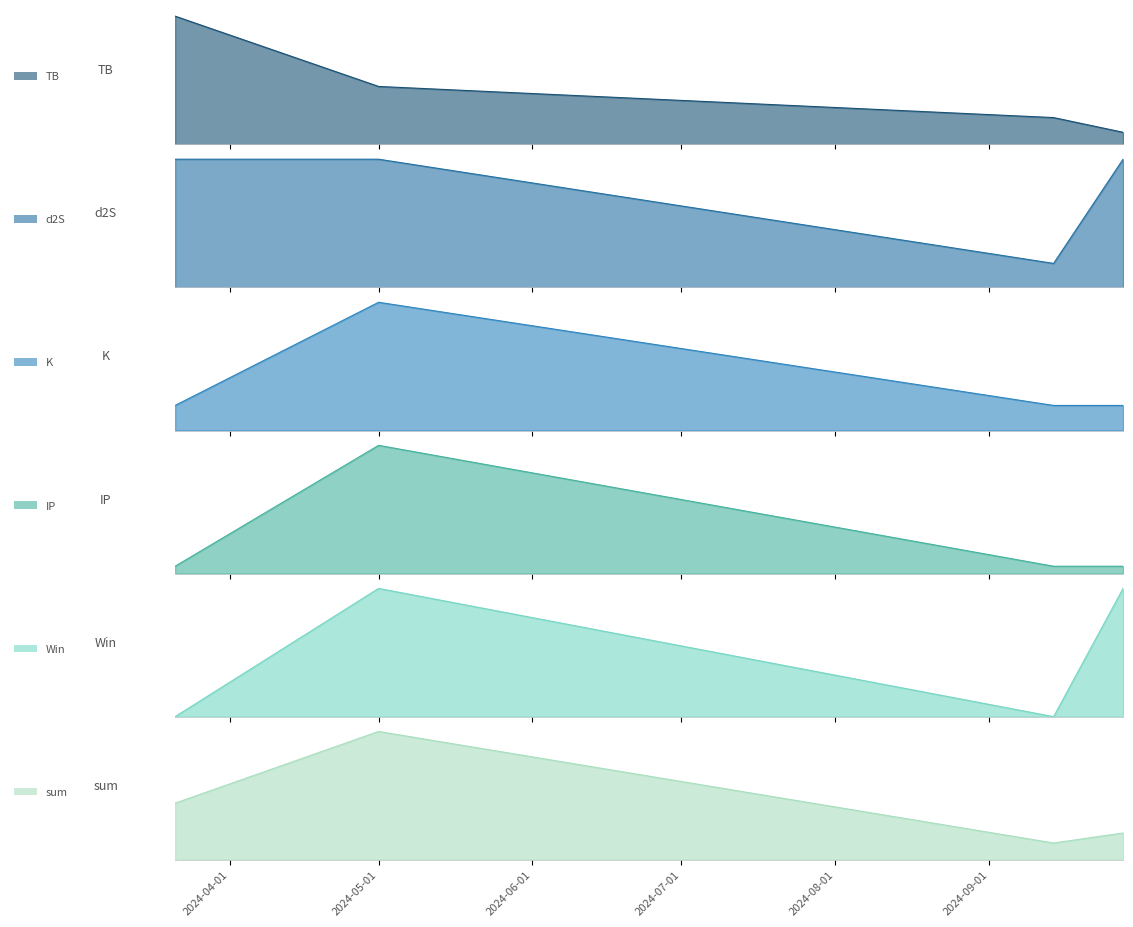

Where is IP nearest to the value 4?

2024-03-21